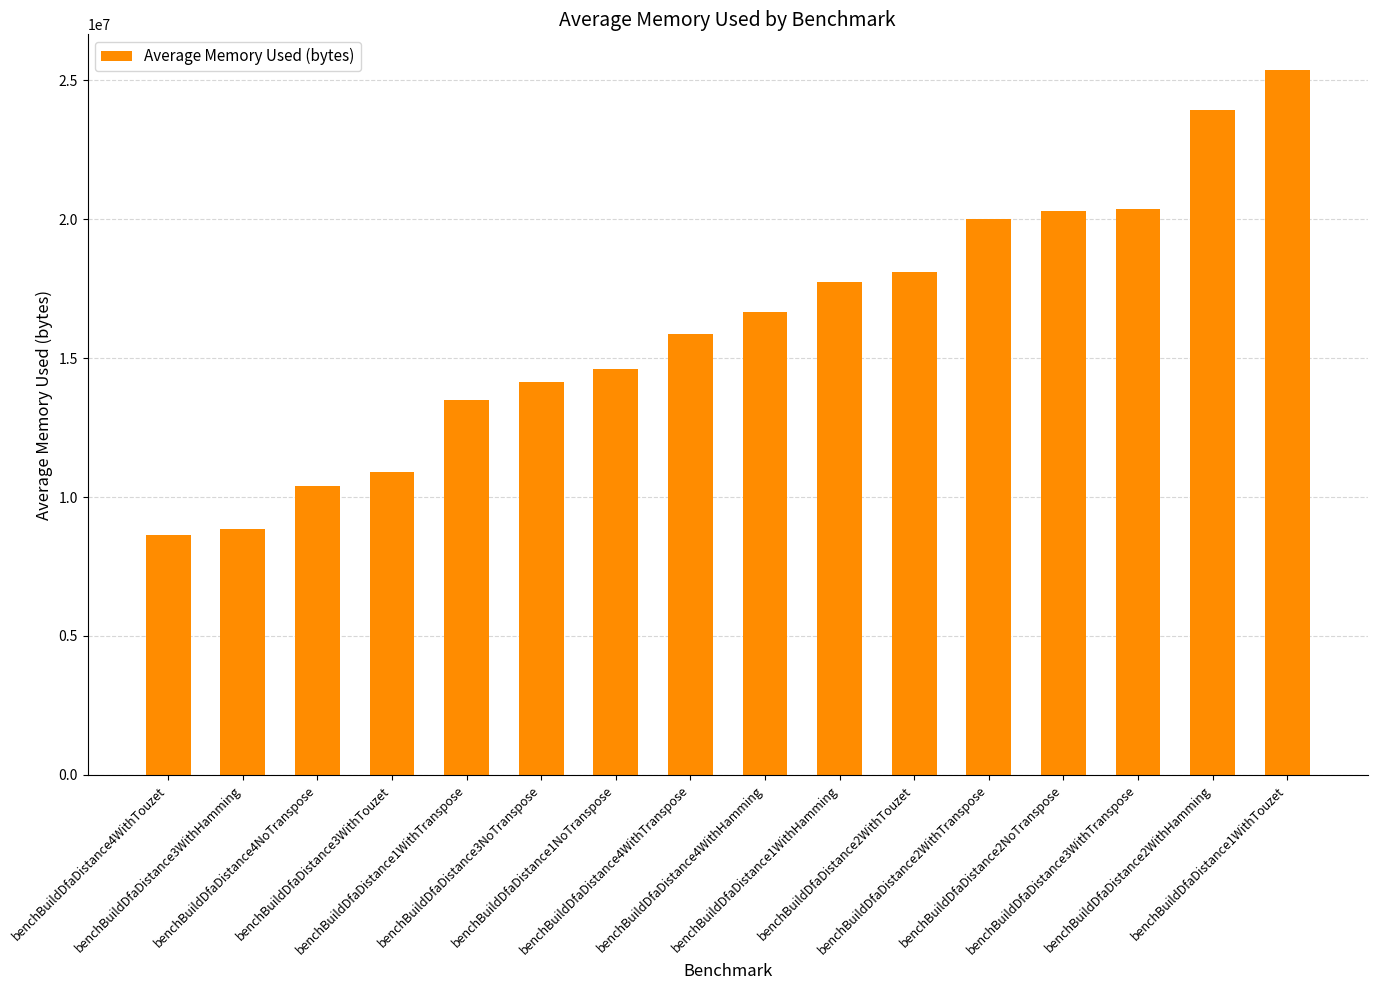

What is the difference between the values at benchBuildDfaDistance1NoTranspose and benchBuildDfaDistance3WithTranspose?

5756452.7